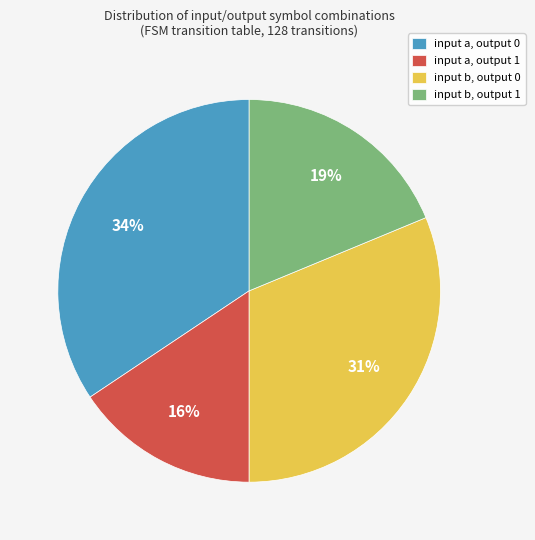

Count the number of slices in the pie.

4